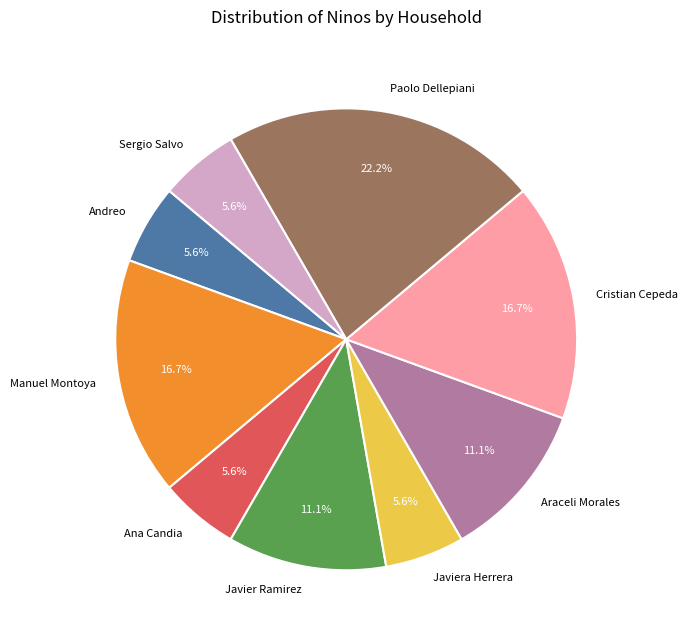

Is there a majority slice in this chart?

No